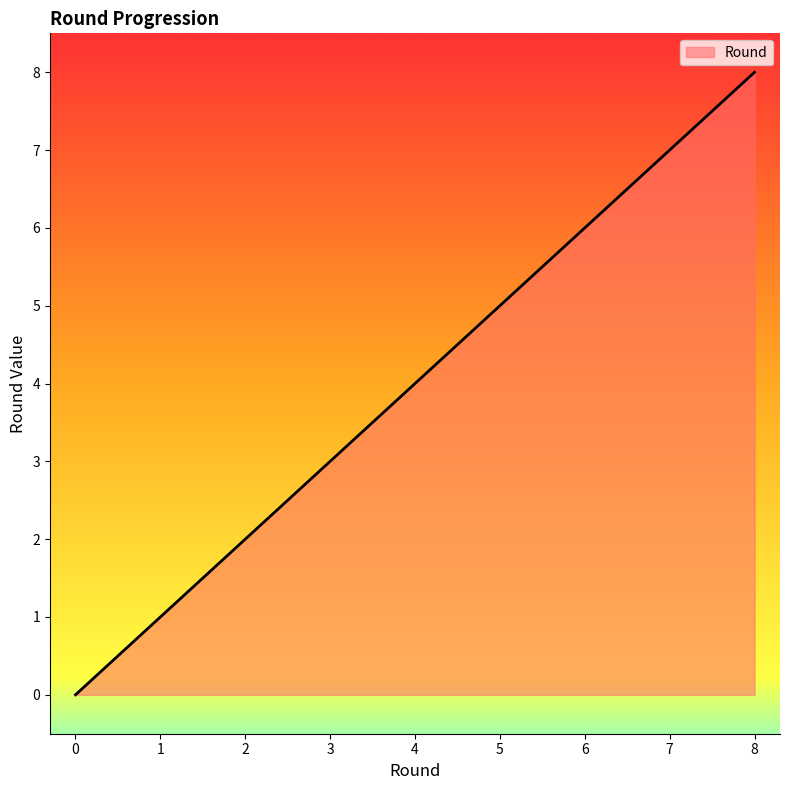

List the labels in order of value, largest first.

8, 7, 6, 5, 4, 3, 2, 1, 0